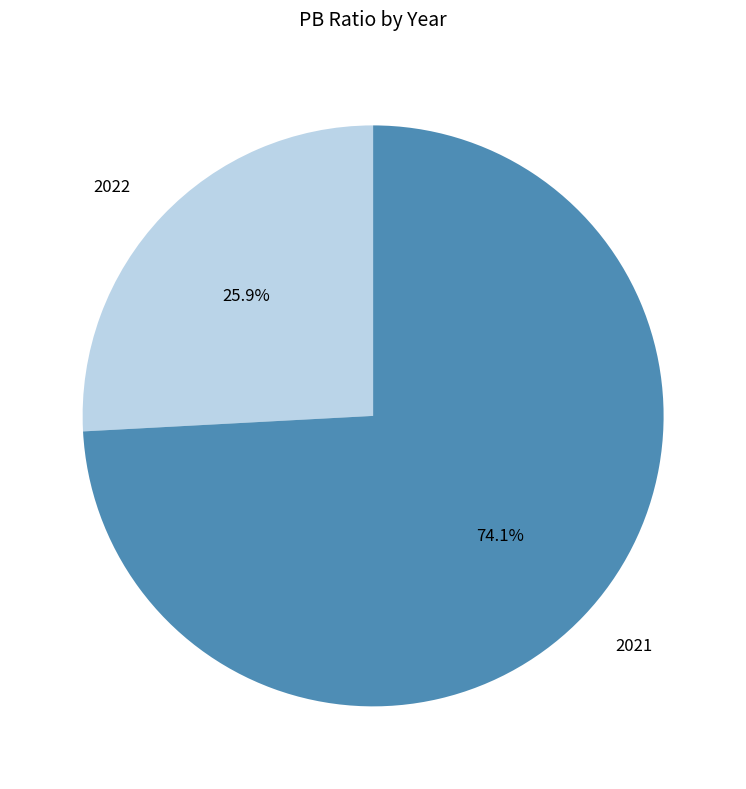

What is the ratio of the value at 2022 to the value at 2021?

0.3